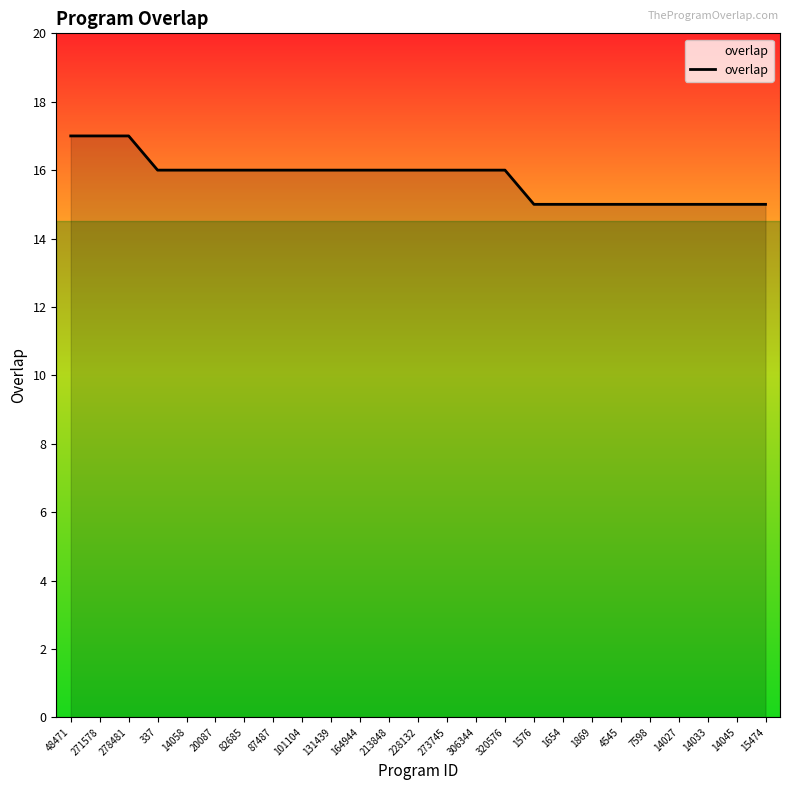

How many values are below 16?

9